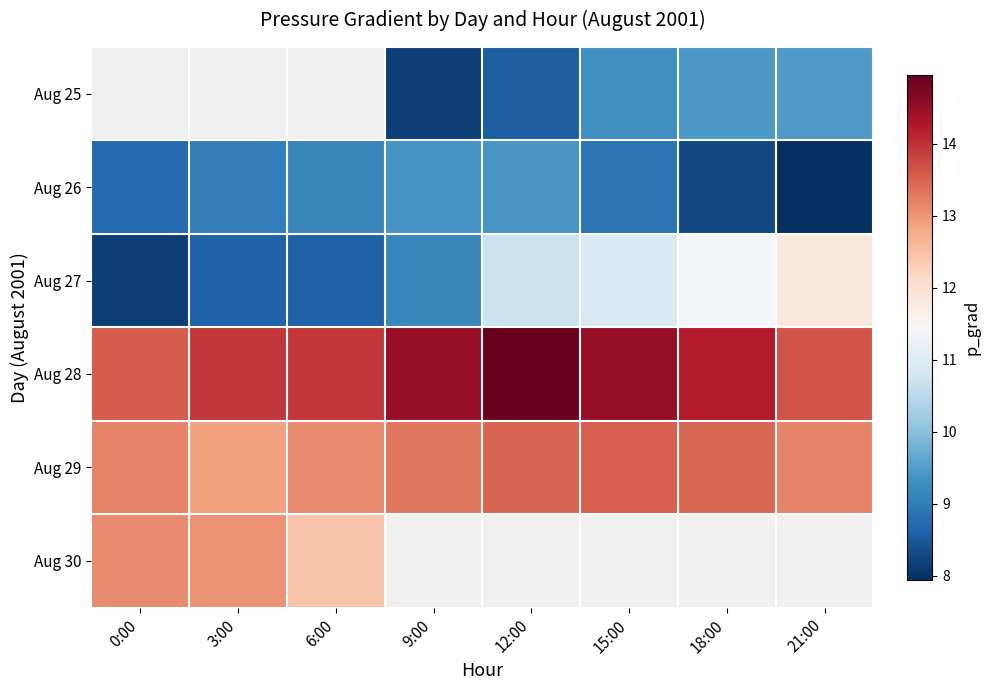

Is it true that Aug 25 equals 5.0 at 21:00?

False